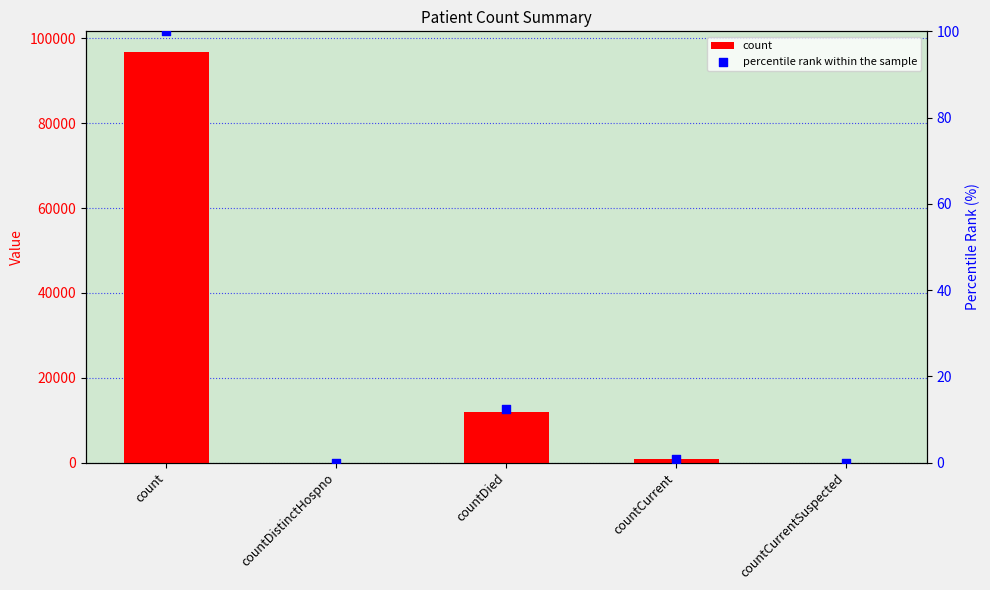

At how many categories does at least one series exceed 26353?

1